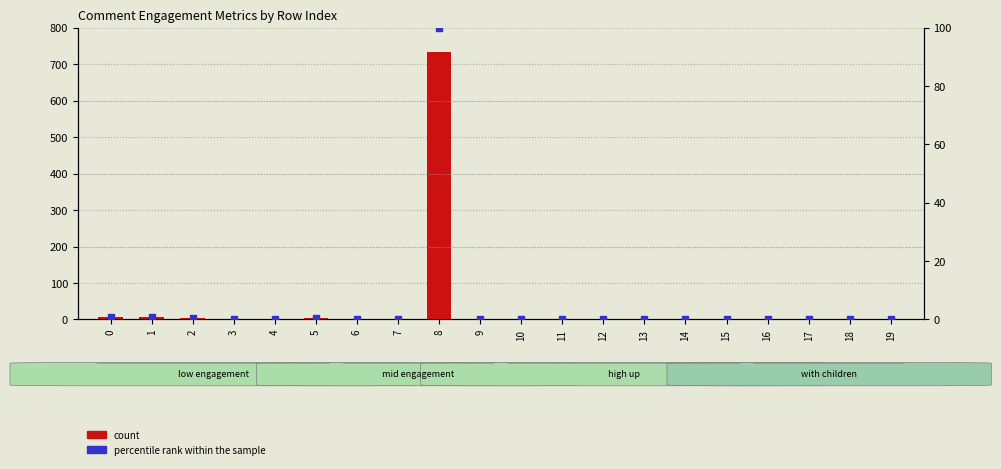

At which category is the sum across all series the highest?

8